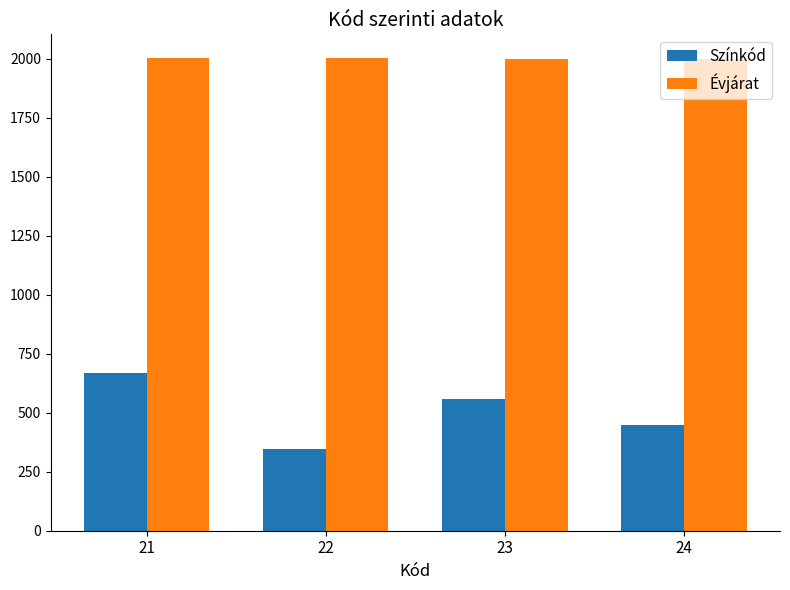

What is the approximate value of Évjárat at 24?

2001